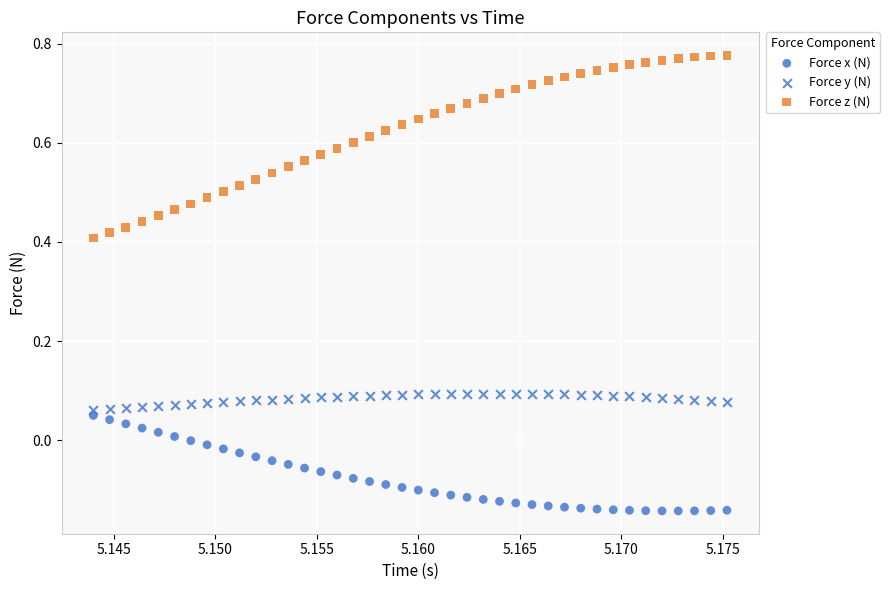

Count the number of points in this scatter plot.

120